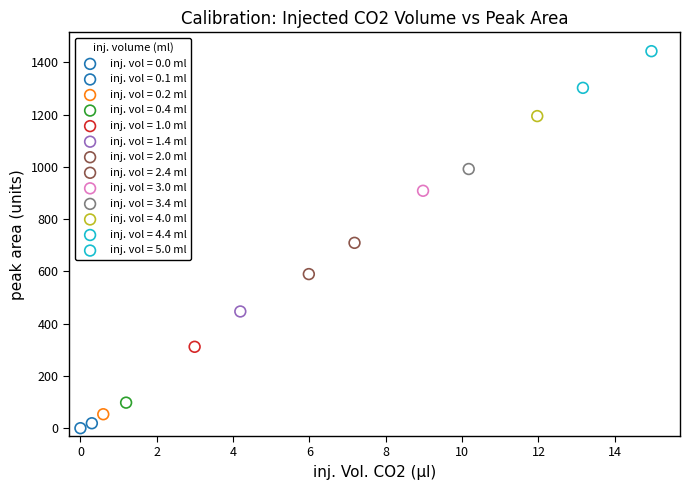

Which series contains the lowest Y value?

inj. vol = 0.0 ml